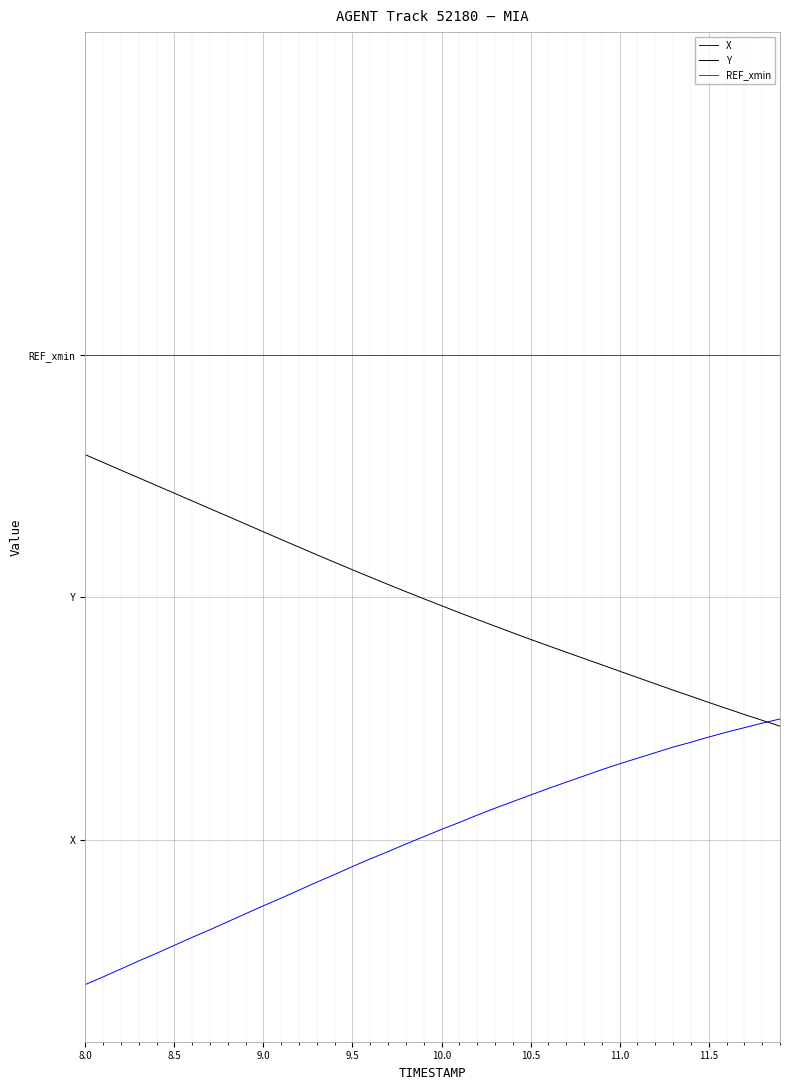

Is this an area chart (filled region under the line)?

No